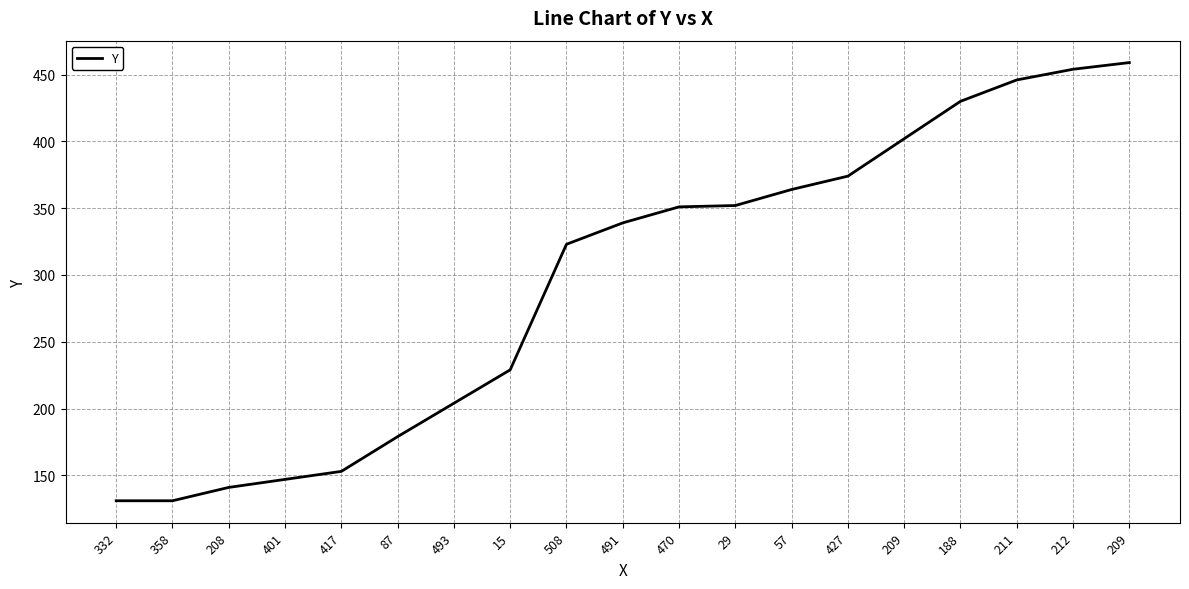

Reading left to right, list all the values displayed in this chart.

131	131	141	147	153	179	204	229	323	339	351	352	364	374	402	430	446	454	459